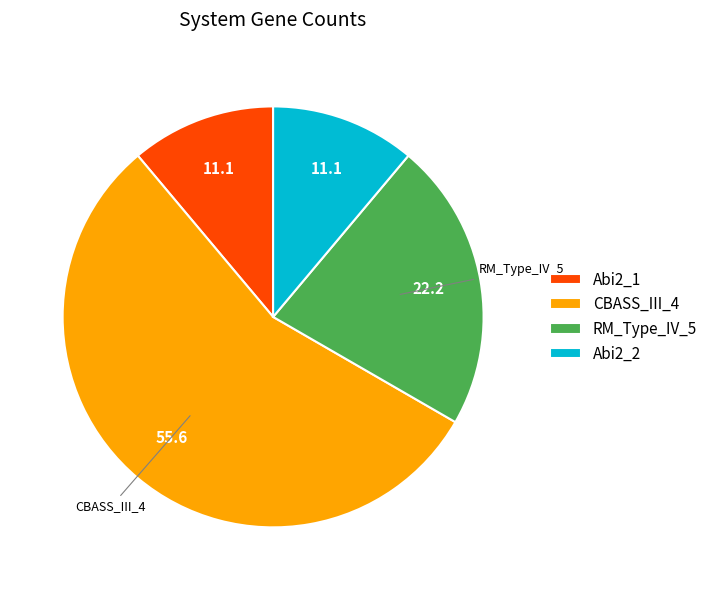

Between Abi2_1 and RM_Type_IV_5, which is larger?

RM_Type_IV_5